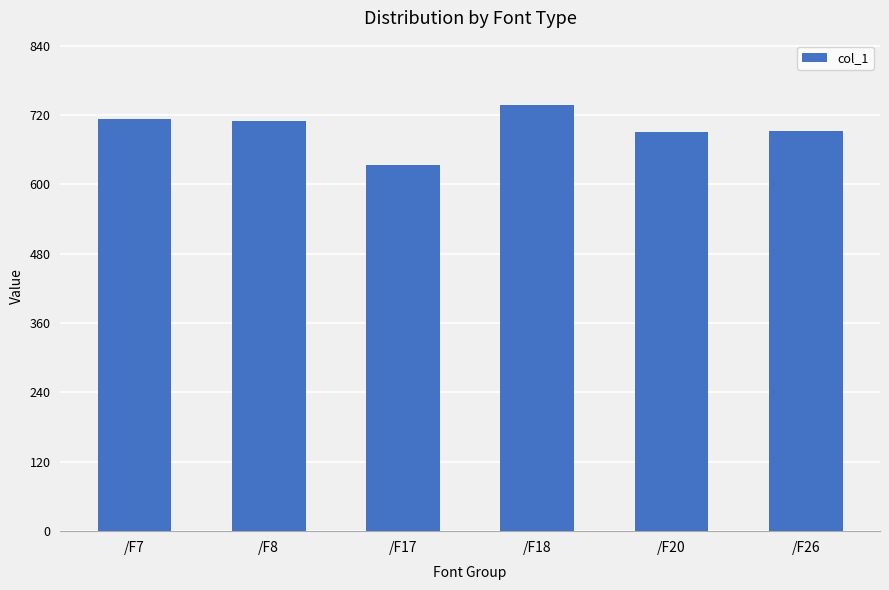

What is the difference between the second highest and second lowest values?

23.2